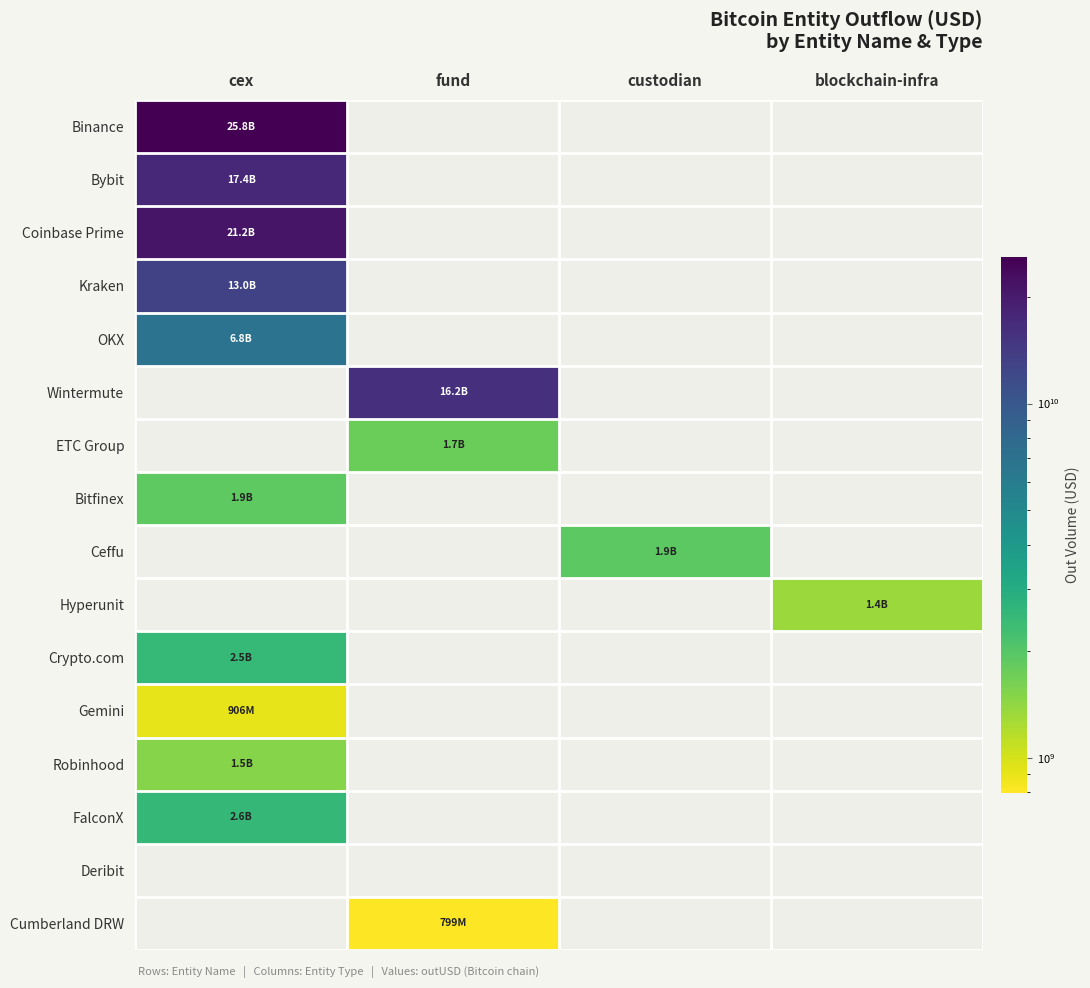

Is the value of Bitfinex at custodian greater than the value of ETC Group at fund?

No